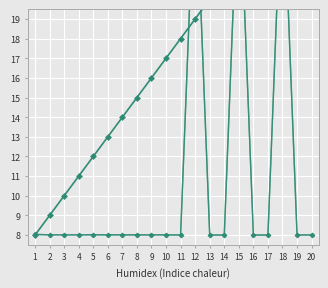

What is the value of the Max_Value point at the 20th from the left?

8.0